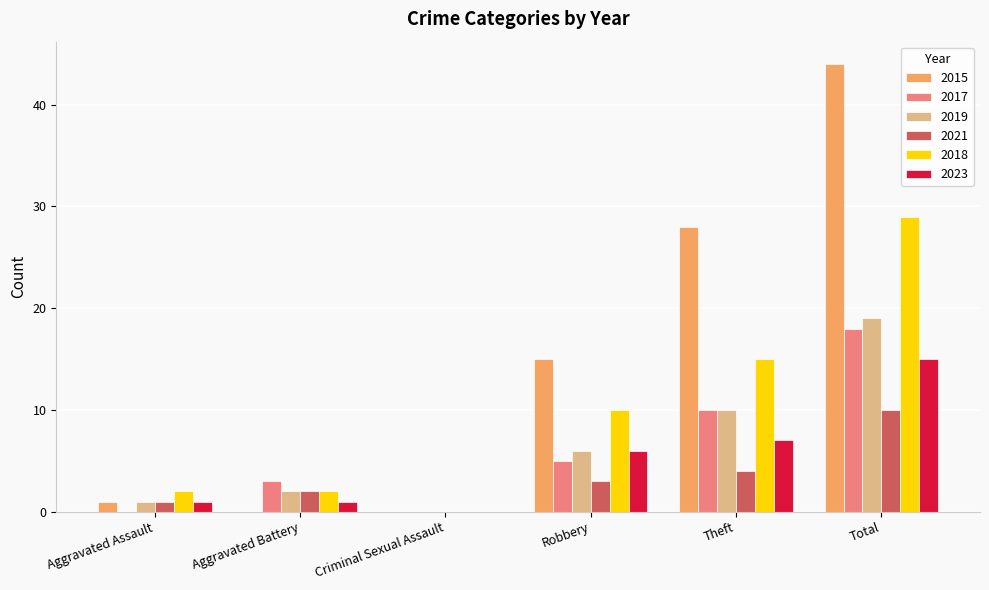

Is the value of 2023 at Total greater than the value of 2017 at Aggravated Battery?

Yes